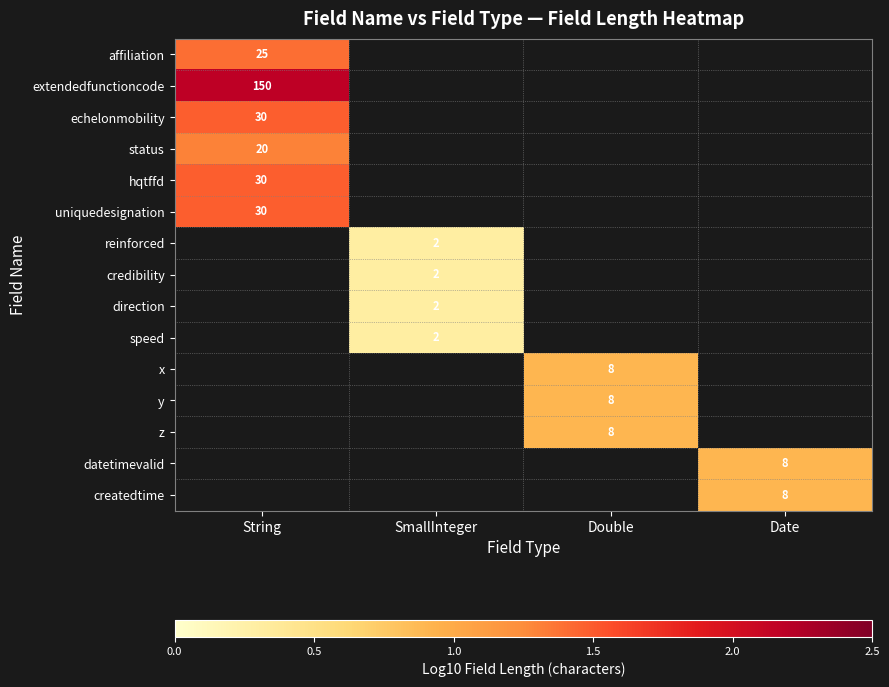

At which label does x first exceed 0?

Double